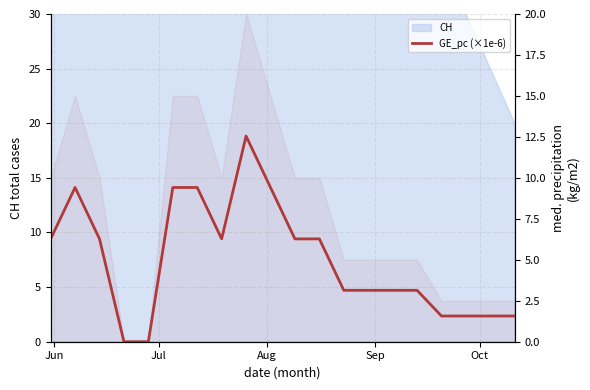

The chart shows a value of 10.4 at 10. True or false?

False